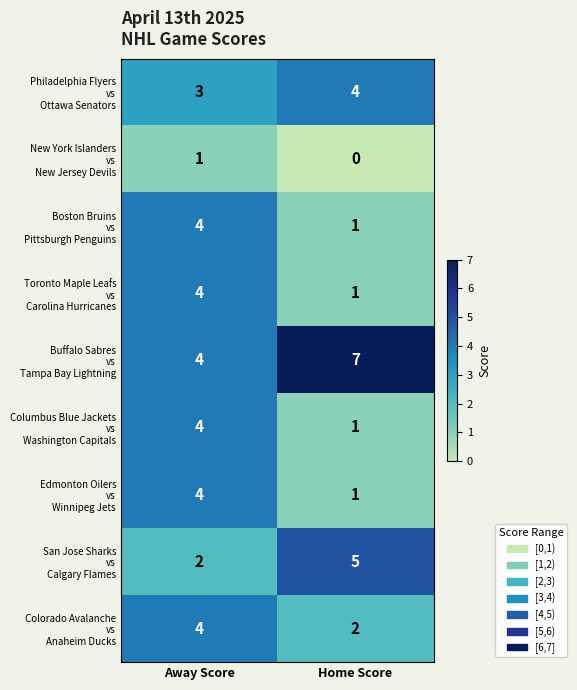

What is the total value across all series at Away Score?

30